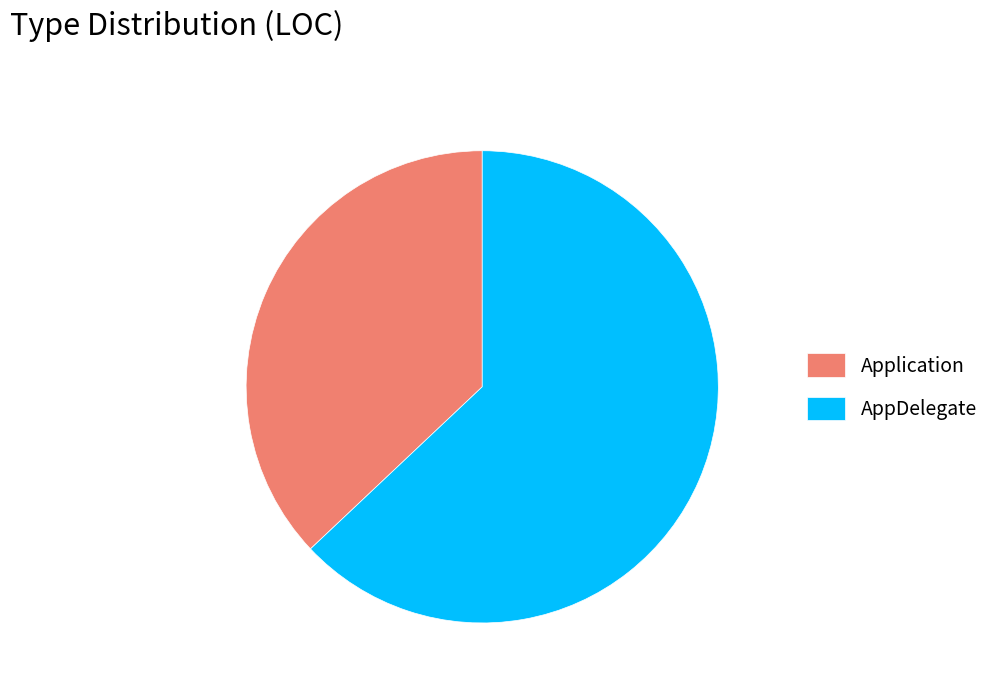

Does AppDelegate represent more than half of the total?

Yes